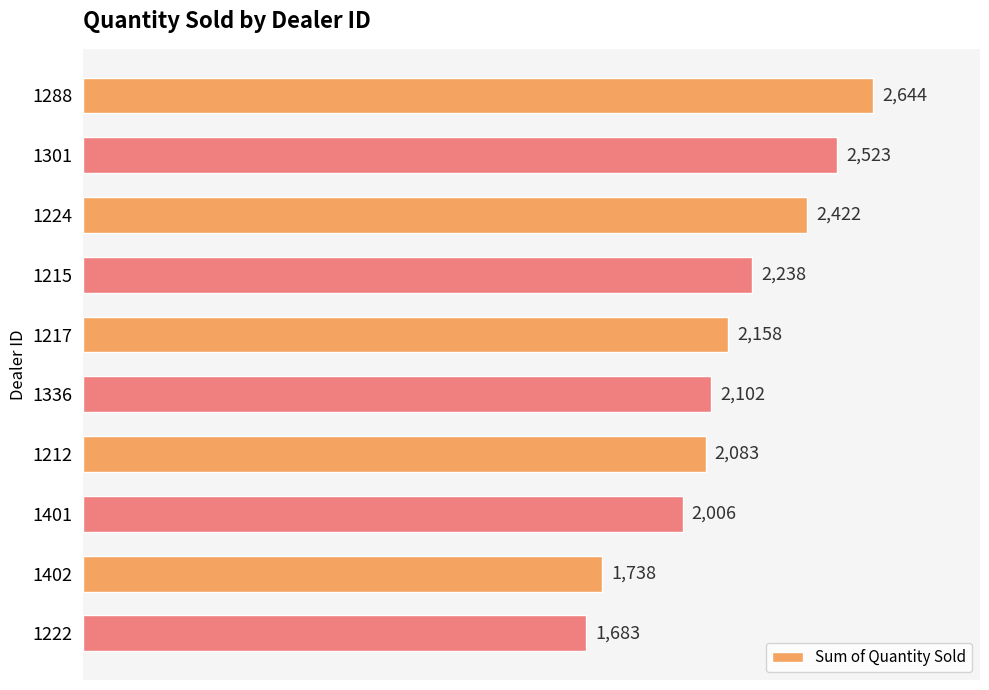

Where is the data nearest to the value 2163?

1217